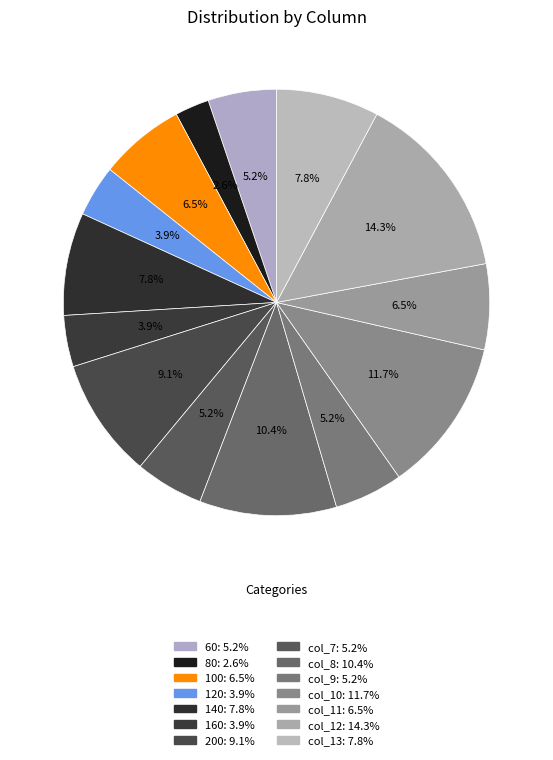

To the nearest percent, what is the average slice percentage?

7%